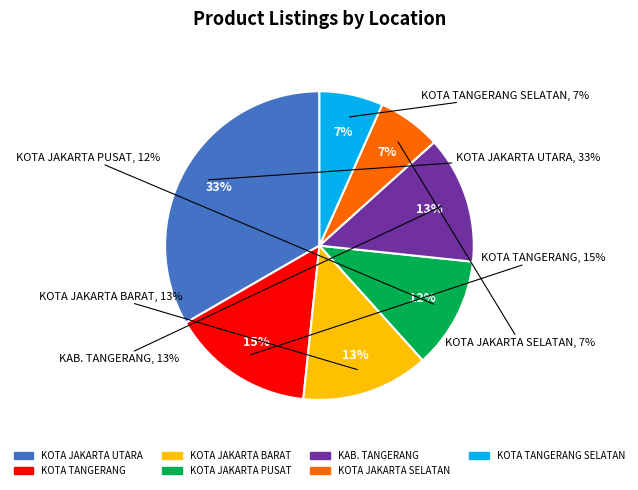

Does any single category account for the majority?

No